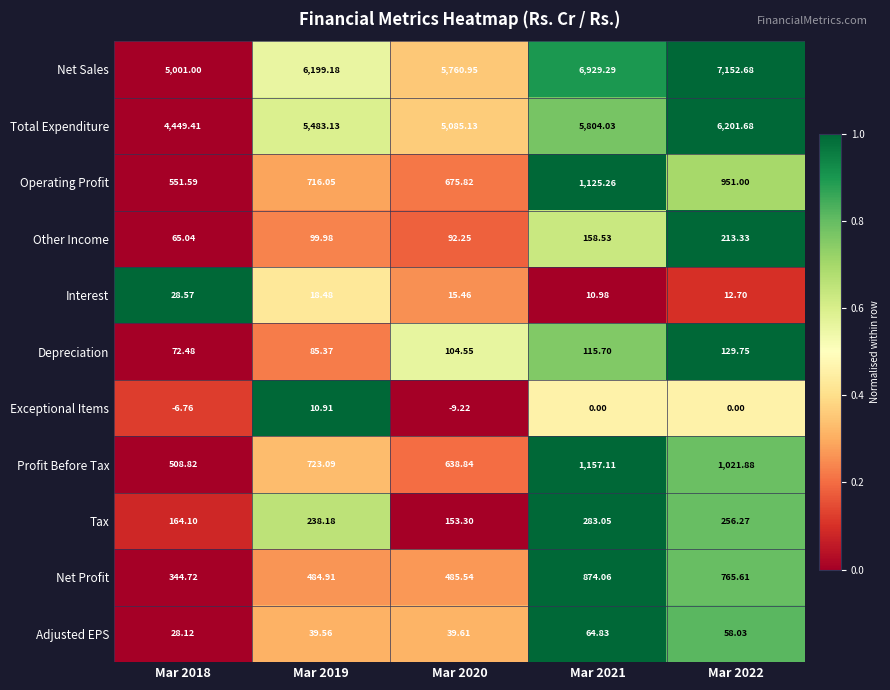

At Mar 2022, list the series in order from smallest to largest.

Exceptional Items, Interest, Adjusted EPS, Depreciation, Other Income, Tax, Net Profit, Operating Profit, Profit Before Tax, Total Expenditure, Net Sales